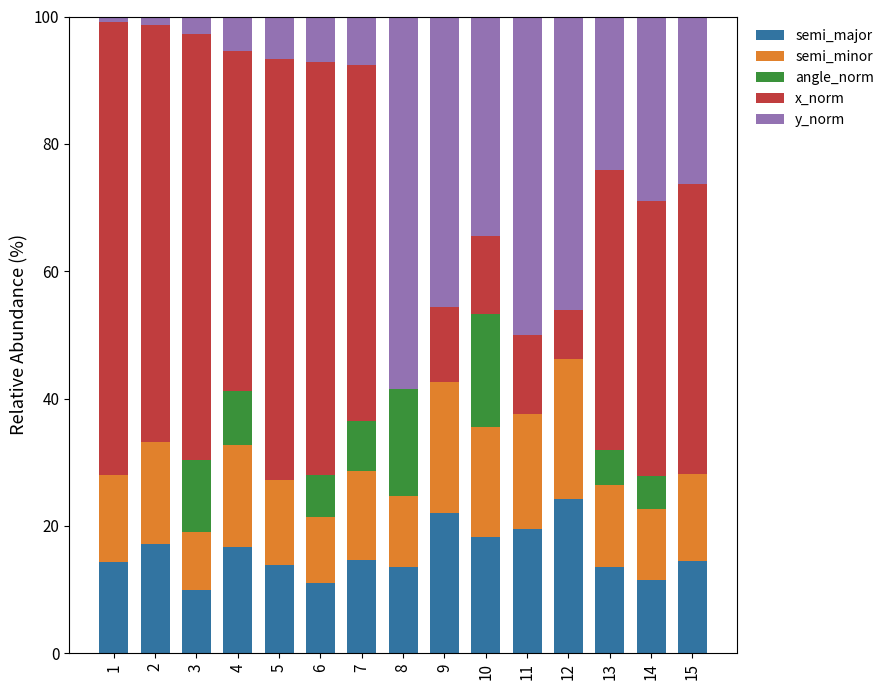

How many distinct data groups are displayed?

5